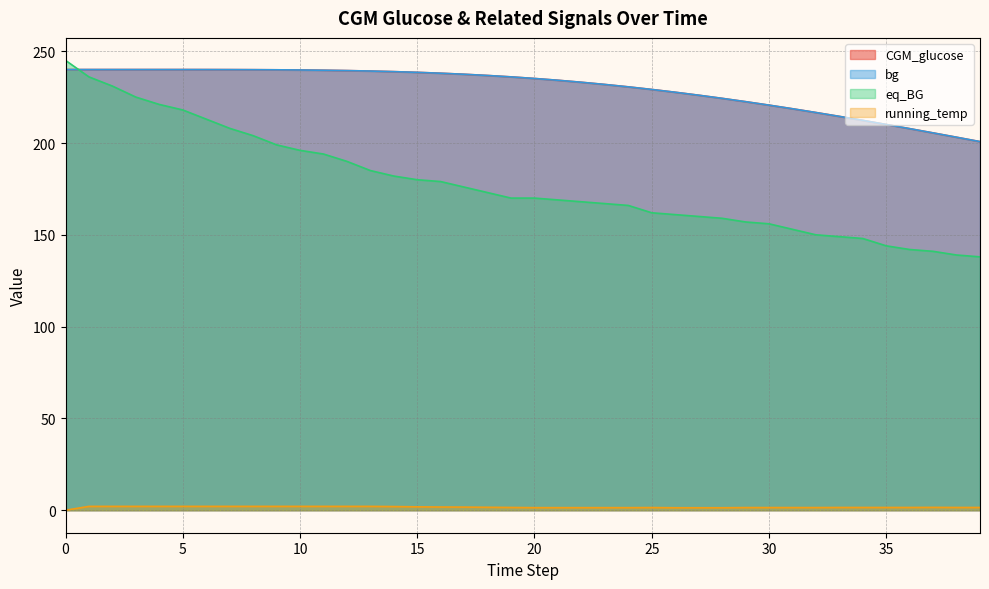

How many series are shown in this chart?

4